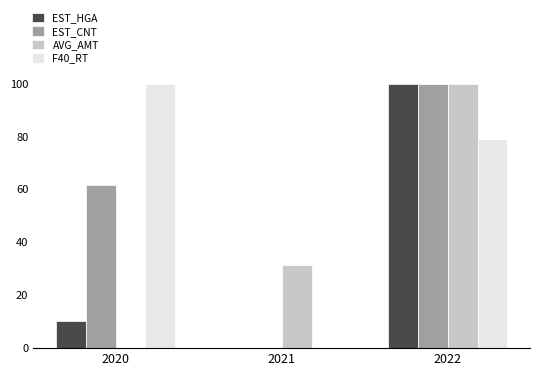

Does the chart contain stacked bars?

No